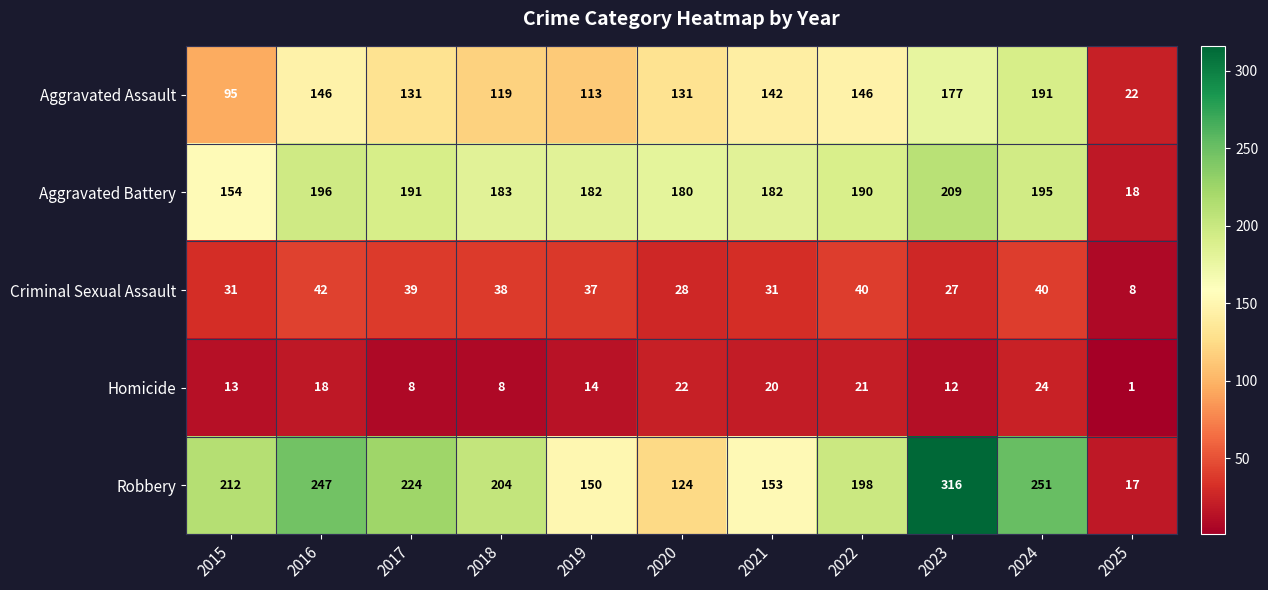

At how many categories does at least one series exceed 21?

11